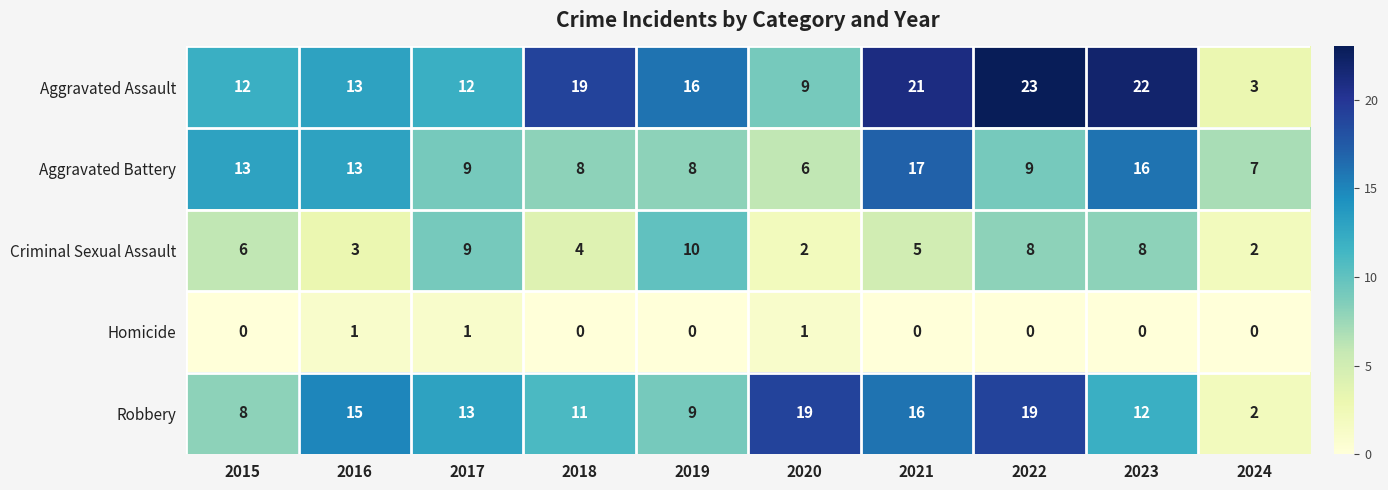

What is the total value across all series at 2016?

45